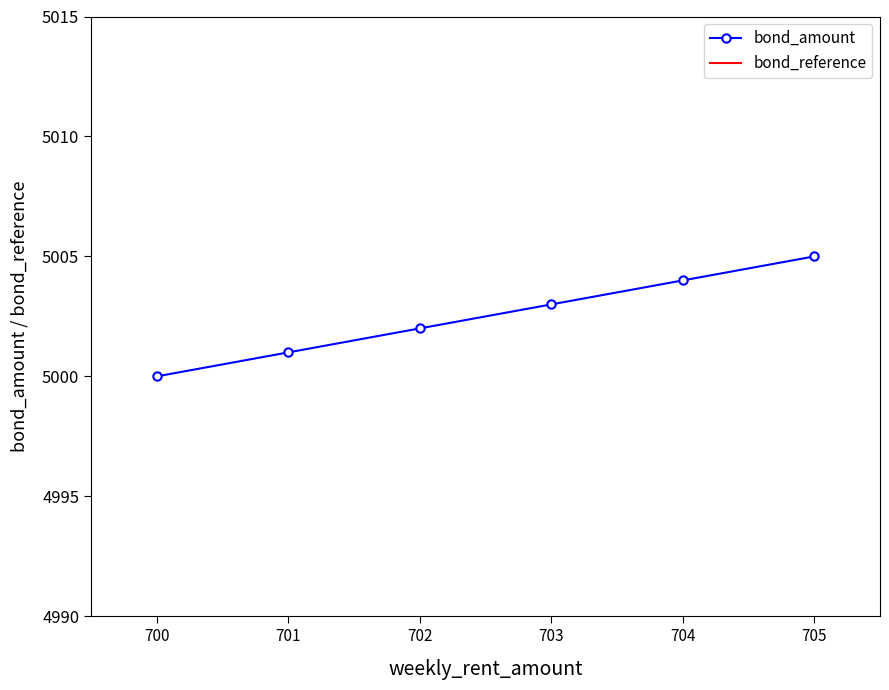

What is the difference between the maximum and second lowest values?

4